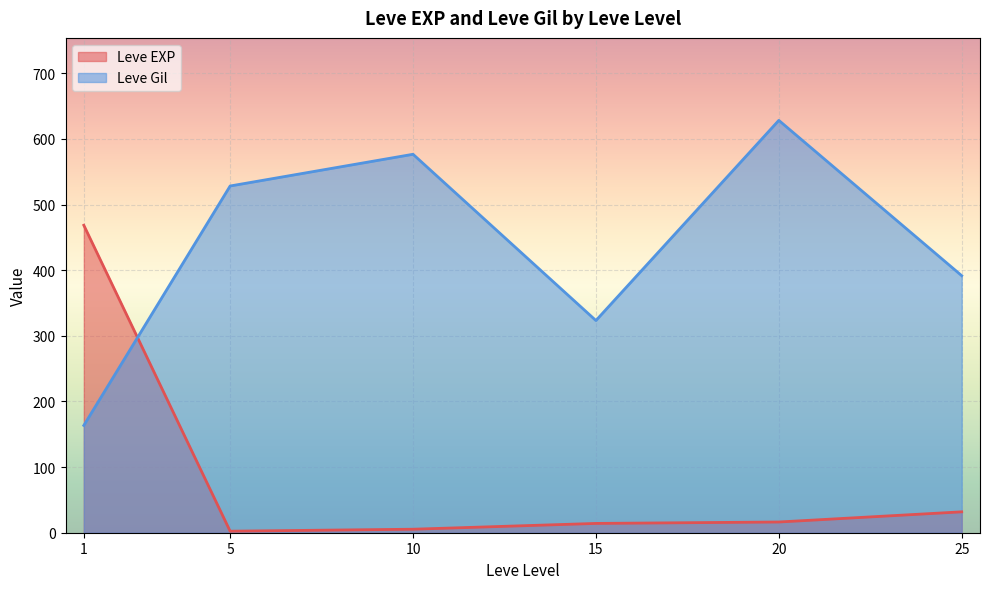

What is the difference between the maximum and second lowest values in the Leve Gil series?

305.0